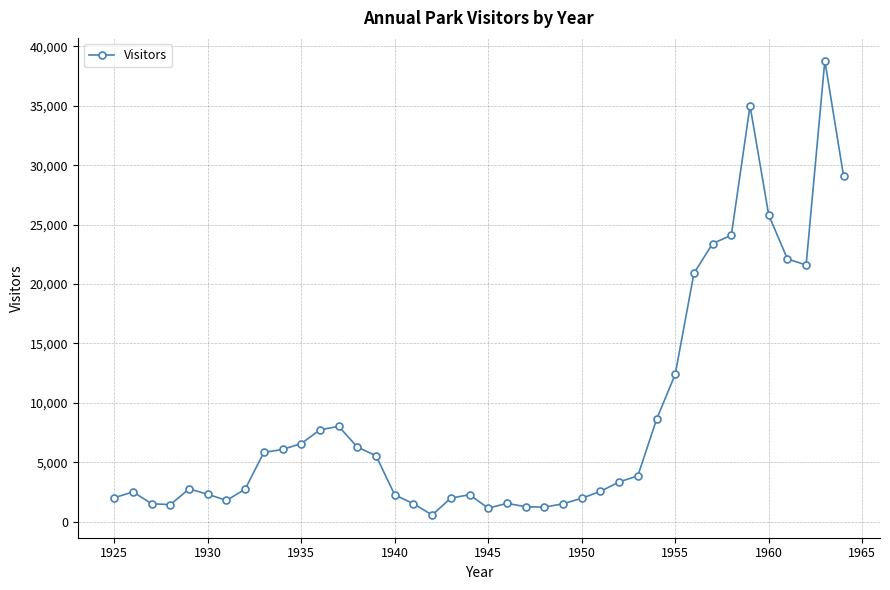

True or false: the data has more than 0 interior local peaks.

True